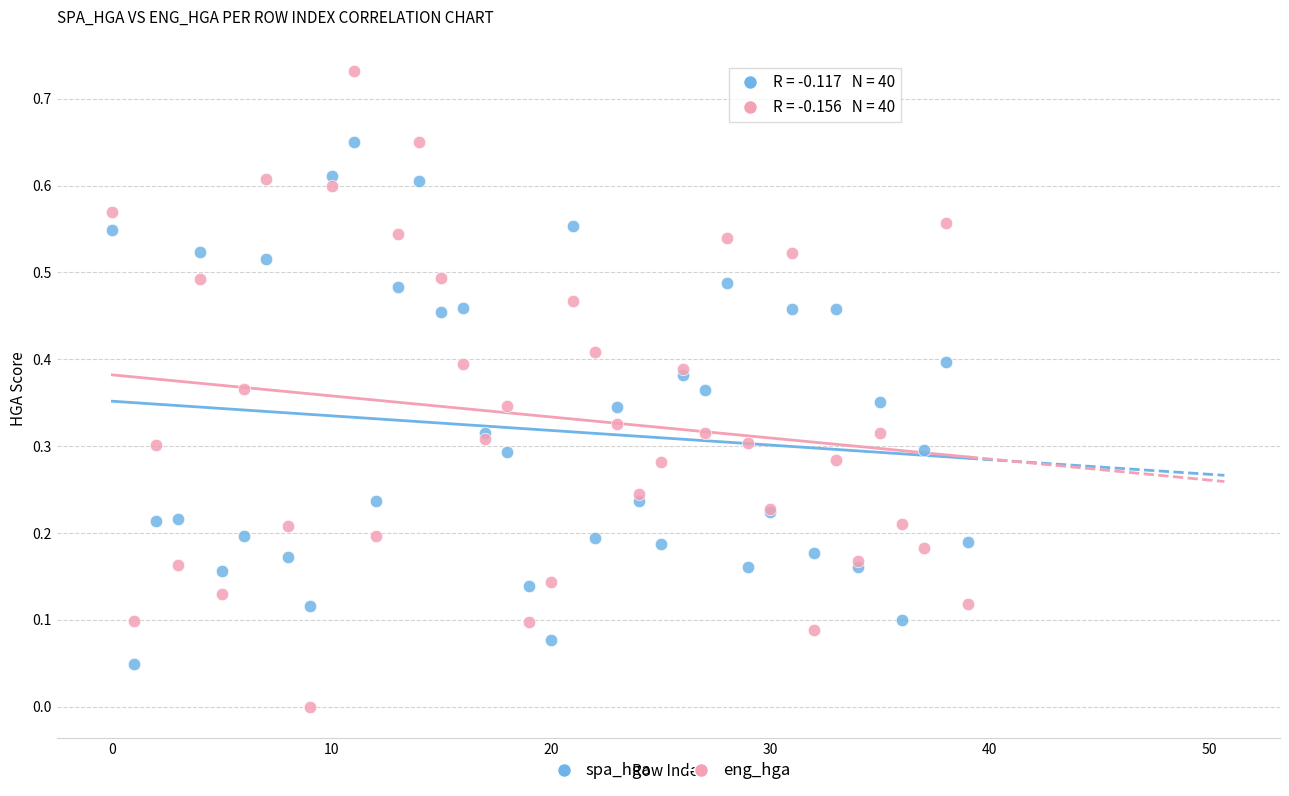

Which series contains the lowest Y value?

eng_hga